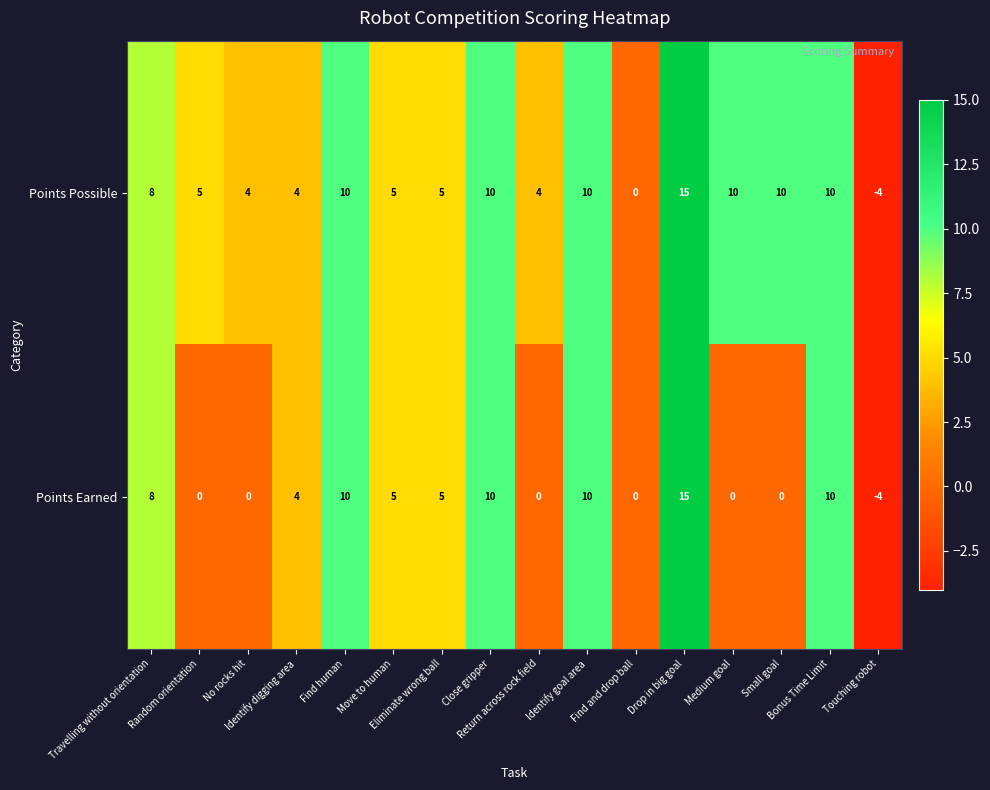

Rank the series by their average value, from highest to lowest.

Points Possible, Points Earned